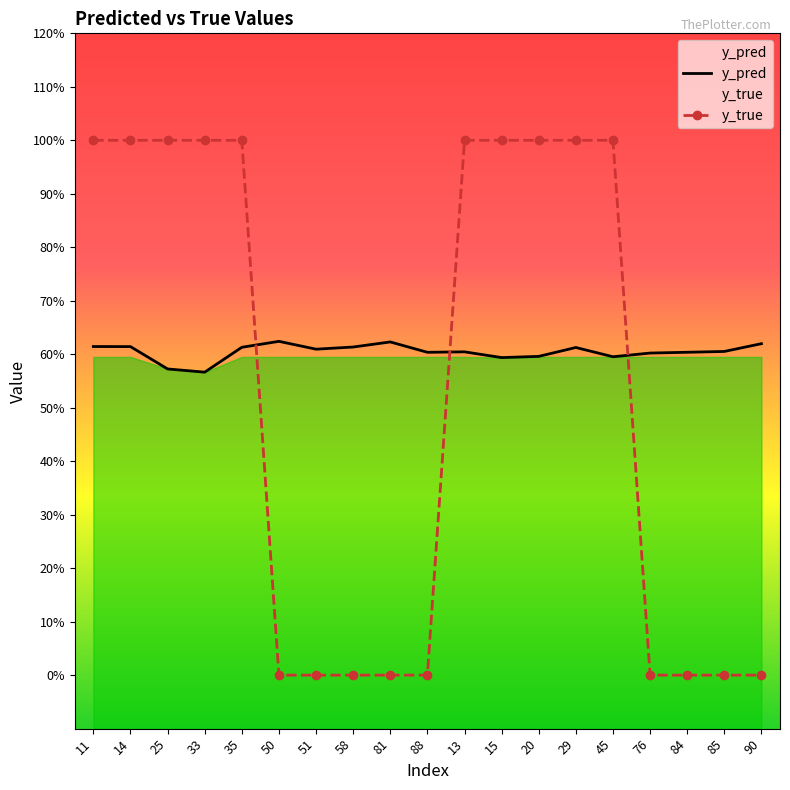

What position from the right is 50?

14